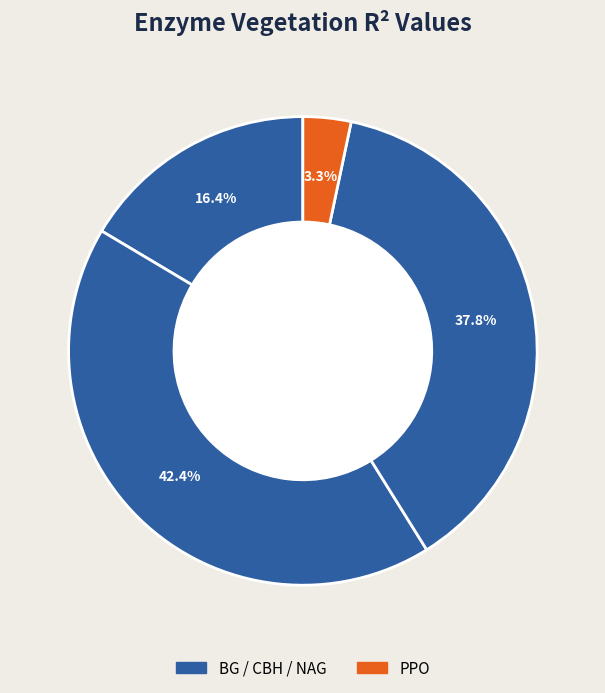

How many segments does this pie chart have?

4